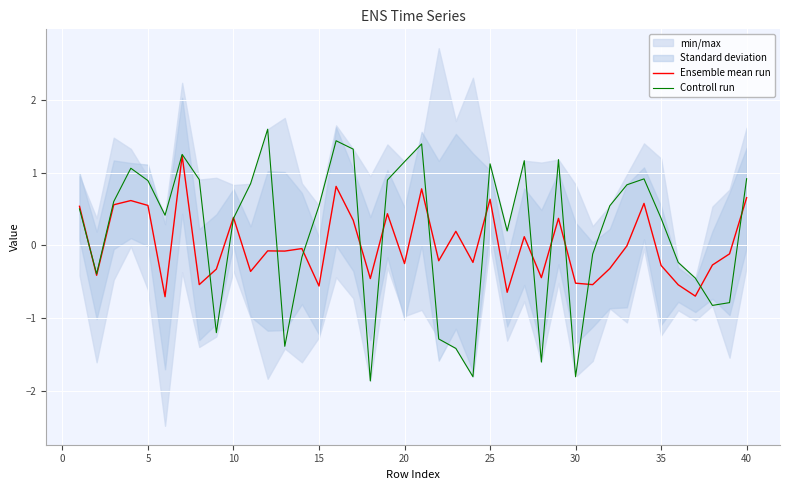

The Ensemble mean run series shows -0.3 at 20. True or false?

True